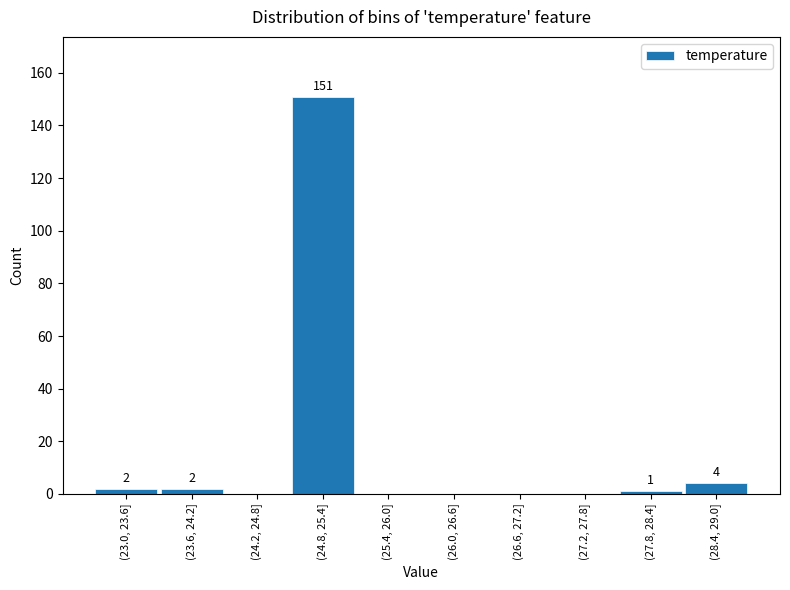

Reading left to right, transcribe all the data shown in this chart.

(23.0, 23.6]=2	(23.6, 24.2]=2	(24.2, 24.8]=0	(24.8, 25.4]=151	(25.4, 26.0]=0	(26.0, 26.6]=0	(26.6, 27.2]=0	(27.2, 27.8]=0	(27.8, 28.4]=1	(28.4, 29.0]=4